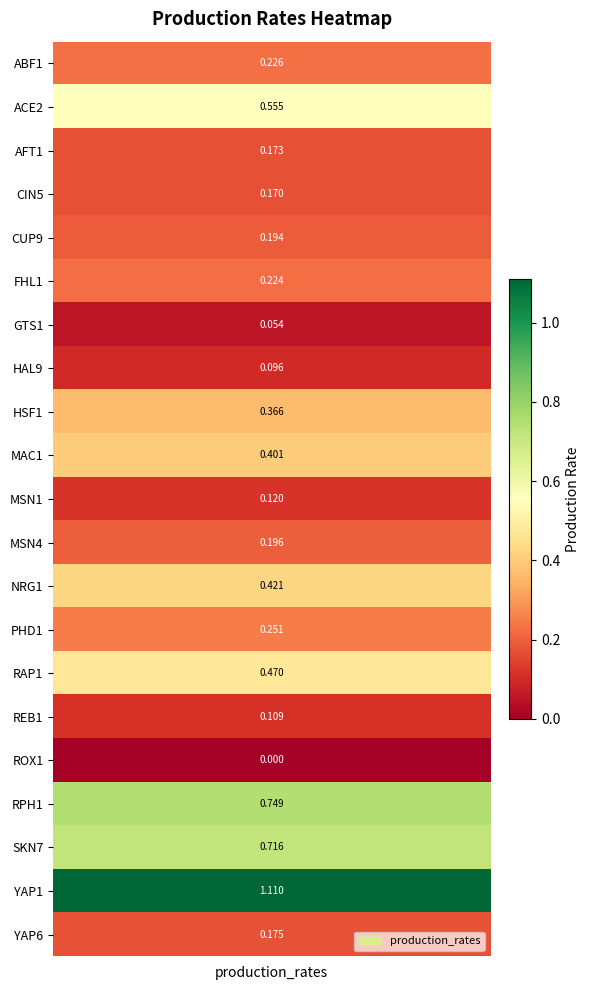

Rank the categories by value from lowest to highest.

ROX1, GTS1, HAL9, REB1, MSN1, CIN5, AFT1, YAP6, CUP9, MSN4, FHL1, ABF1, PHD1, HSF1, MAC1, NRG1, RAP1, ACE2, SKN7, RPH1, YAP1